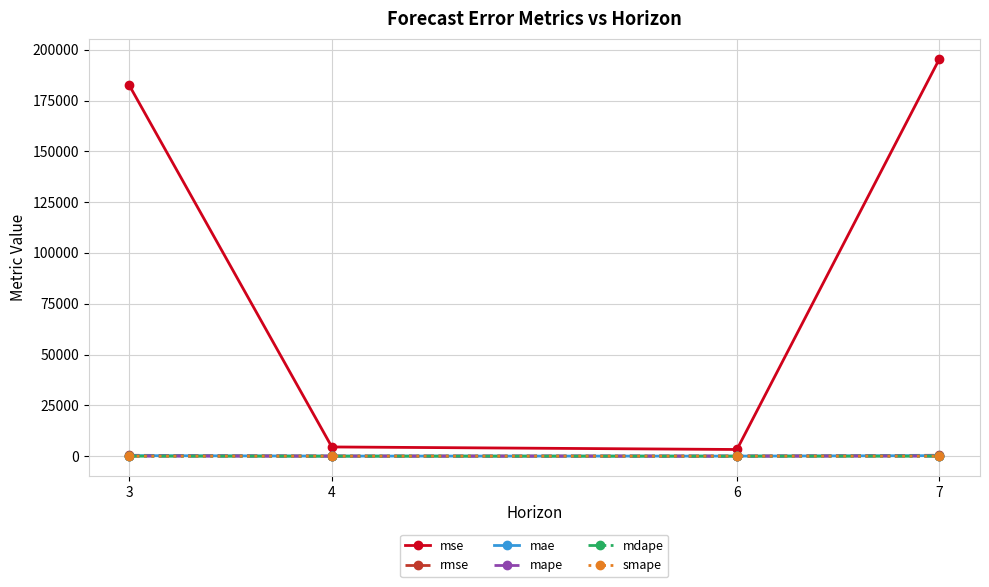

Where does the mse series first go above 182462?

3